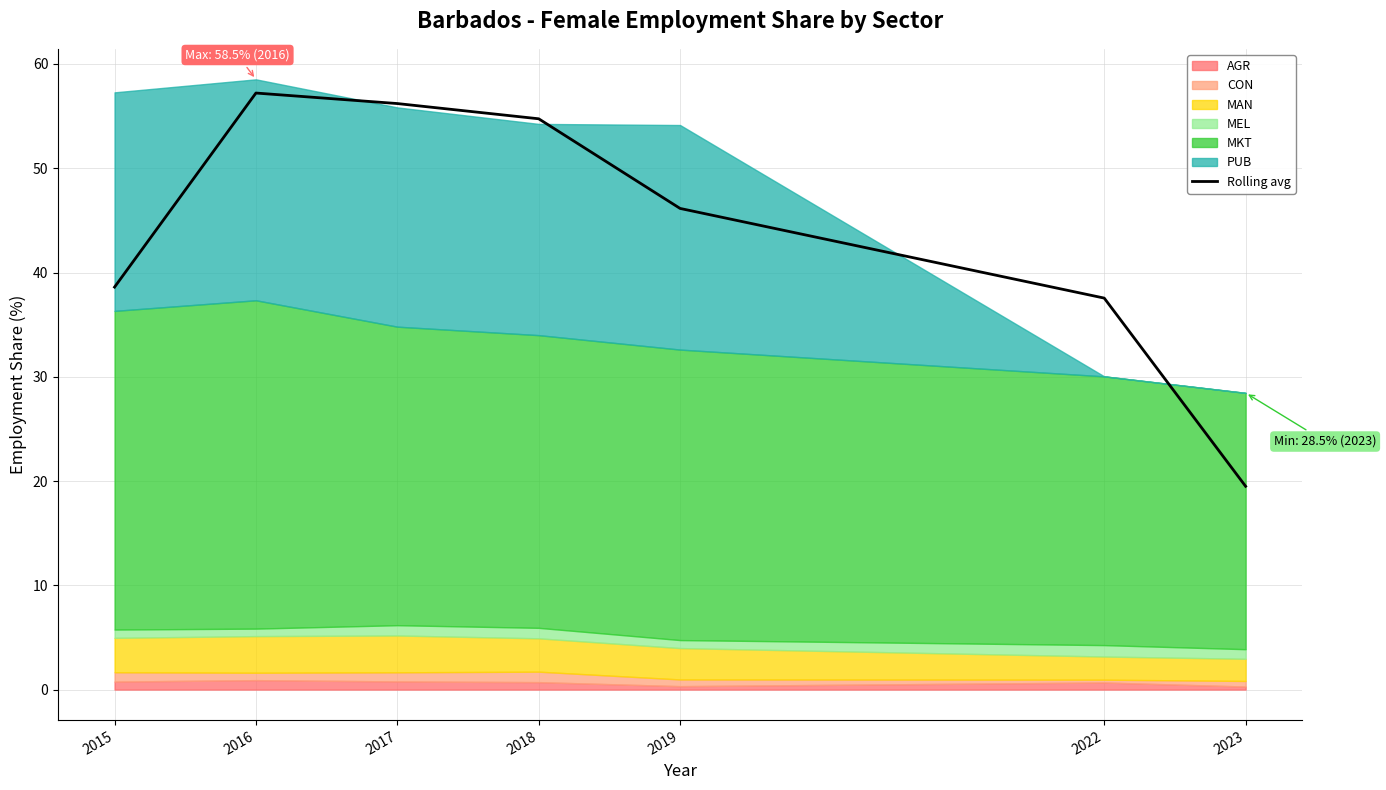

What is the difference between the maximum and minimum values?

37.7